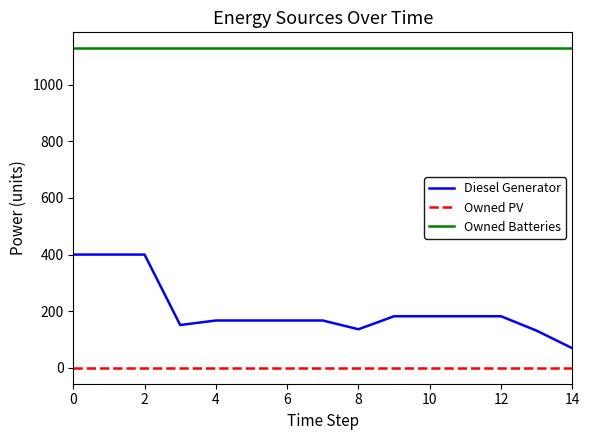

List the series in order of their overall mean, lowest first.

Owned PV, Diesel Generator, Owned Batteries